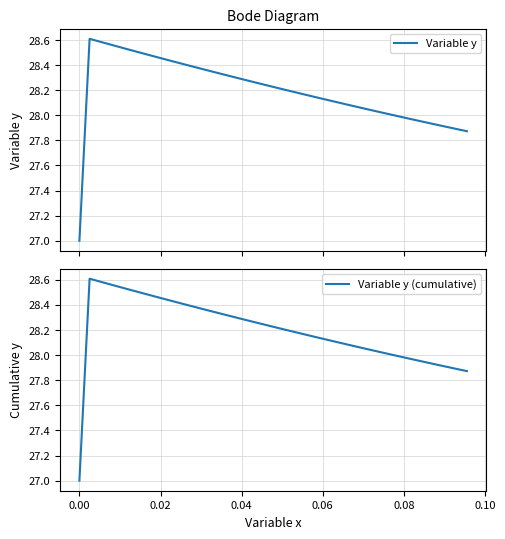

Is it true that Variable y (cumulative) equals 10.7 at 23?

False